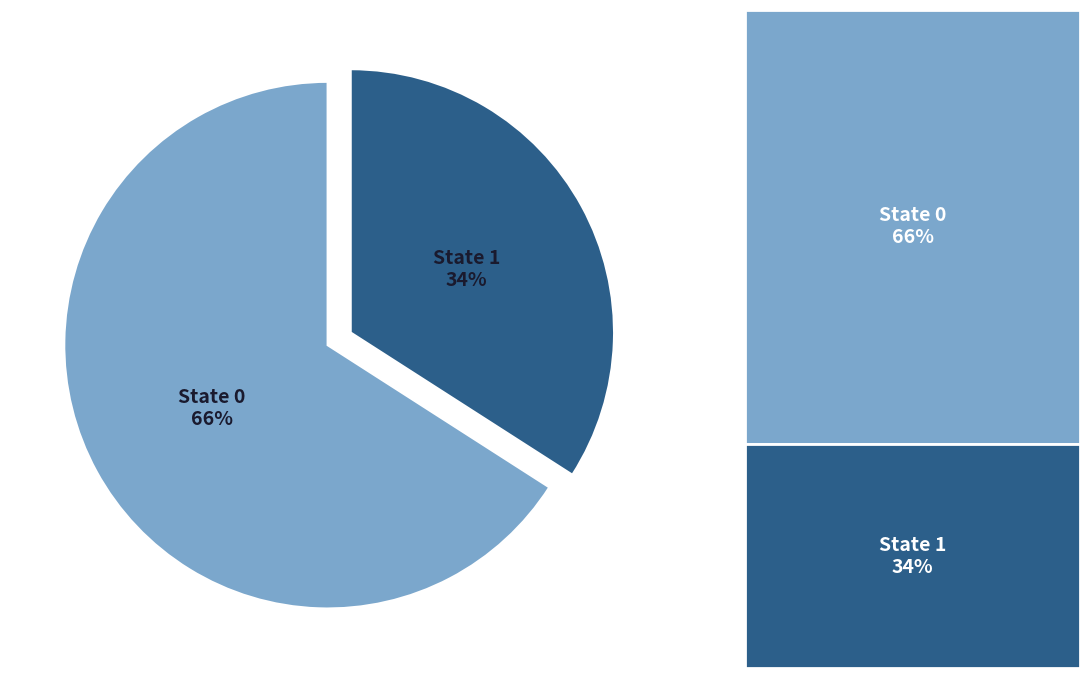

To the nearest percent, what is the average slice percentage?

50%